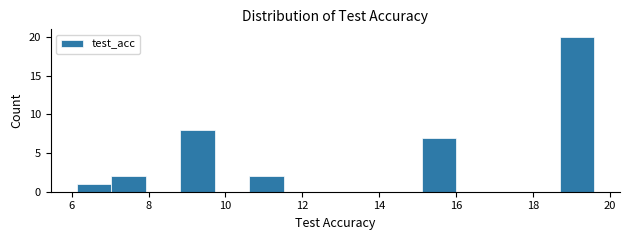

Reading left to right, list every bar in this chart as the range it spans on the x-axis followed by its height. Neither the bar edges nor the heights are printed on the chart, so give them approximately, as read against the axes.

6.2 to 7.0: 1
7.0 to 8.0: 2
8.0 to 8.8: 0
8.8 to 9.8: 8
9.8 to 10.6: 0
10.6 to 11.6: 2
11.6 to 12.4: 0
12.4 to 13.4: 0
13.4 to 14.2: 0
14.2 to 15.2: 0
15.2 to 16.0: 7
16.0 to 16.8: 0
16.8 to 17.8: 0
17.8 to 18.6: 0
18.6 to 19.6: 20